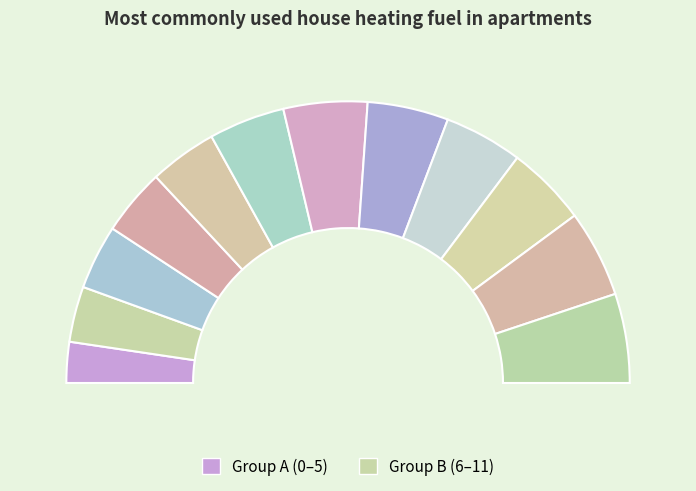

Combined, do 7 and 6 account for over 50%?

No